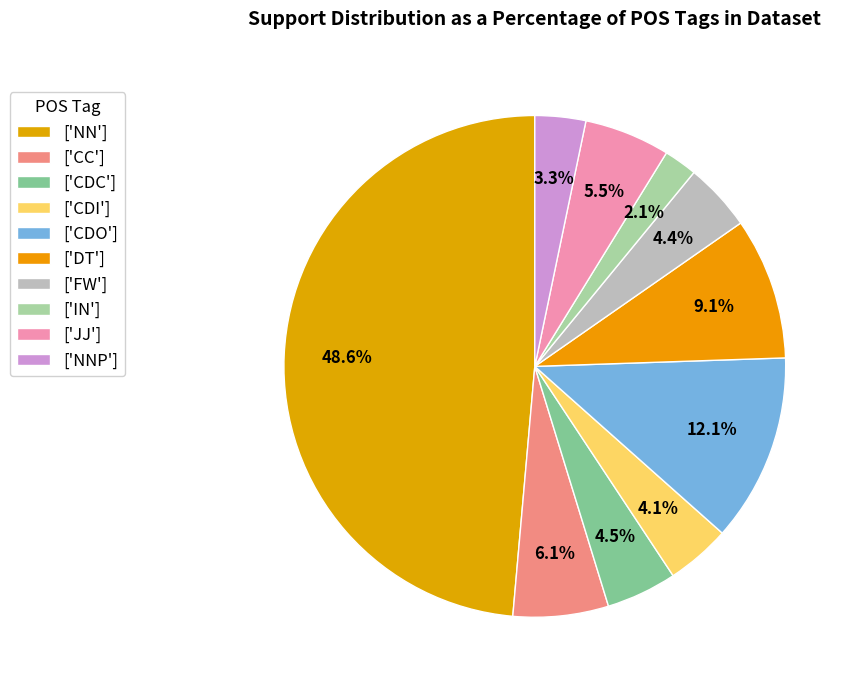

Does any single category account for the majority?

No